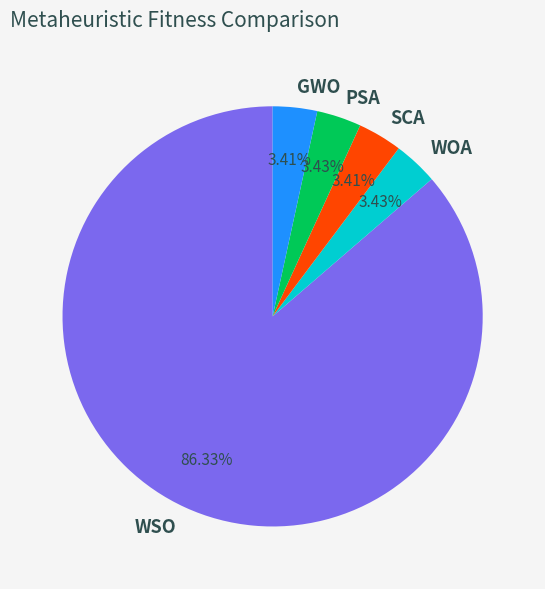

To the nearest percent, what percentage of the pie is GWO?

3%